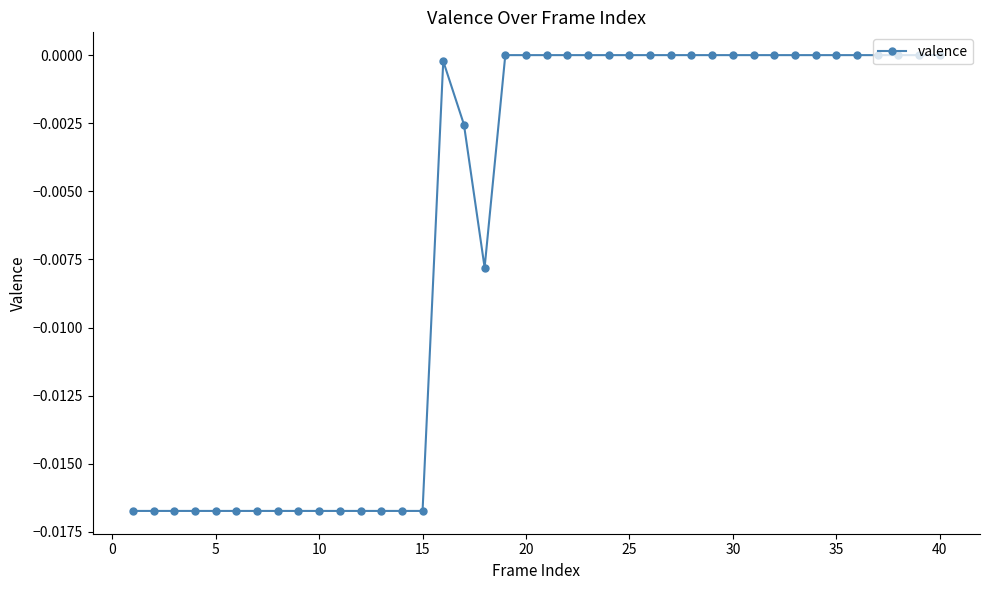

Does the chart display data point markers on the line(s)?

Yes